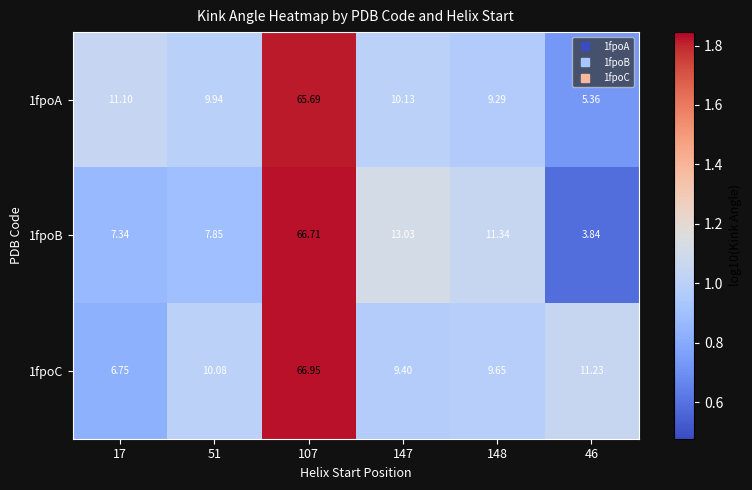

How many categories are shown in the chart?

6